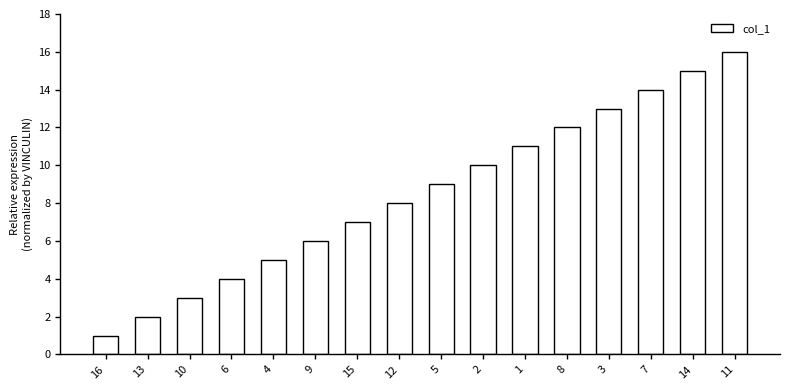

Reading left to right, transcribe all the data shown in this chart.

1	2	3	4	5	6	7	8	9	10	11	12	13	14	15	16